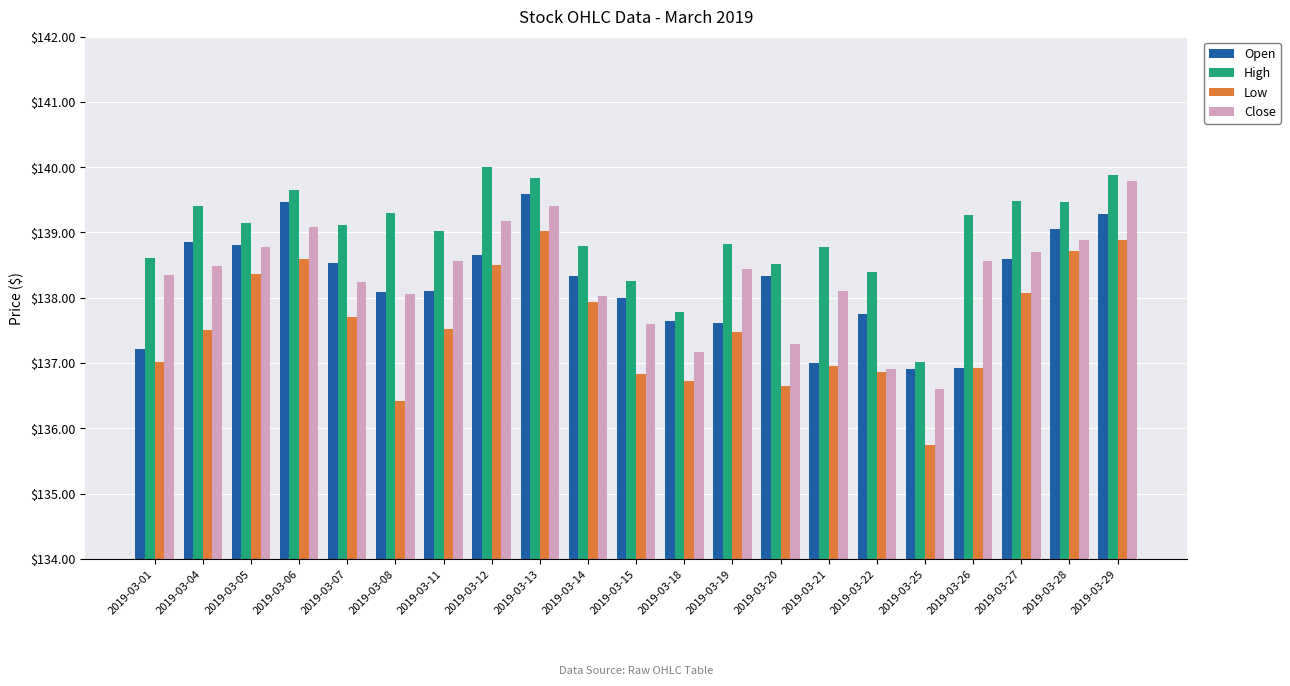

Is it true that Open equals 32.5 at 2019-03-18?

False